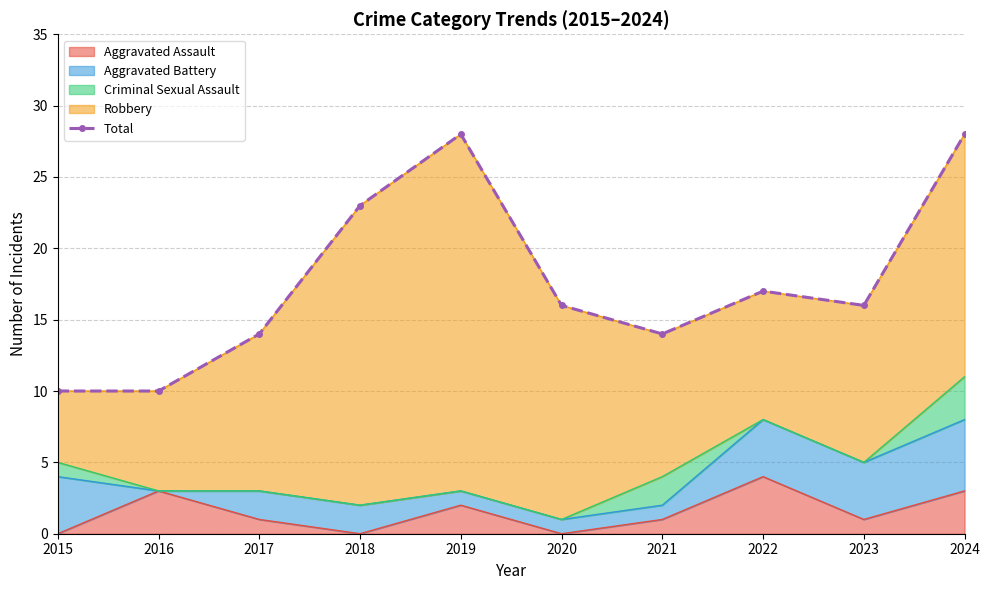

What is the average value?

18